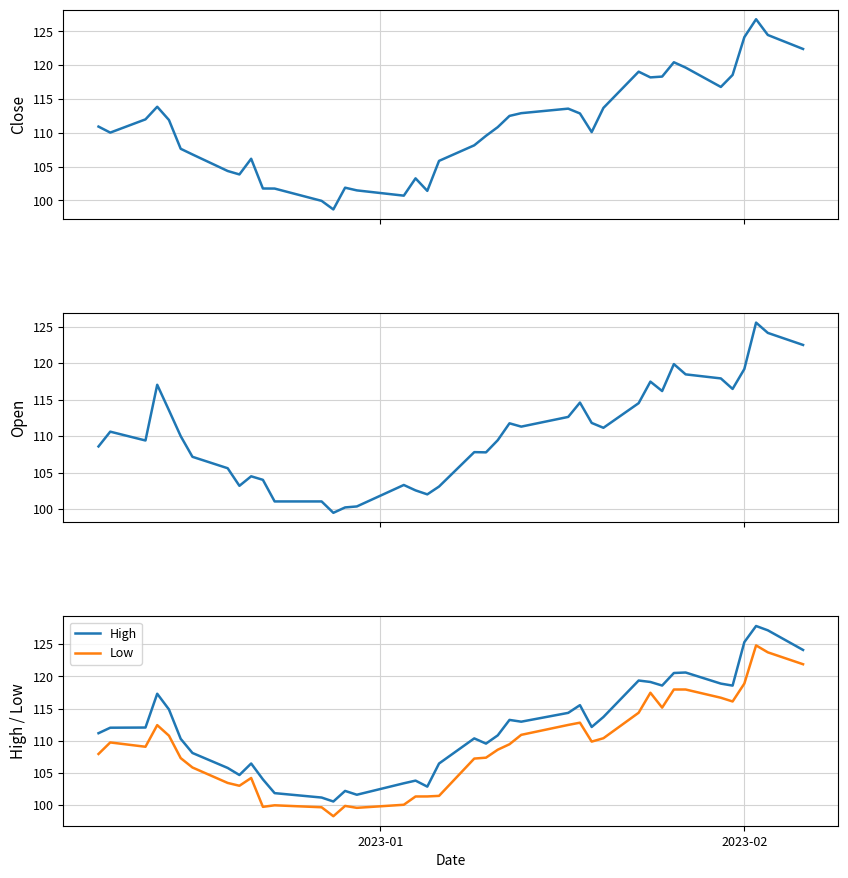

True or false: High has more than 2 interior local peaks.

True